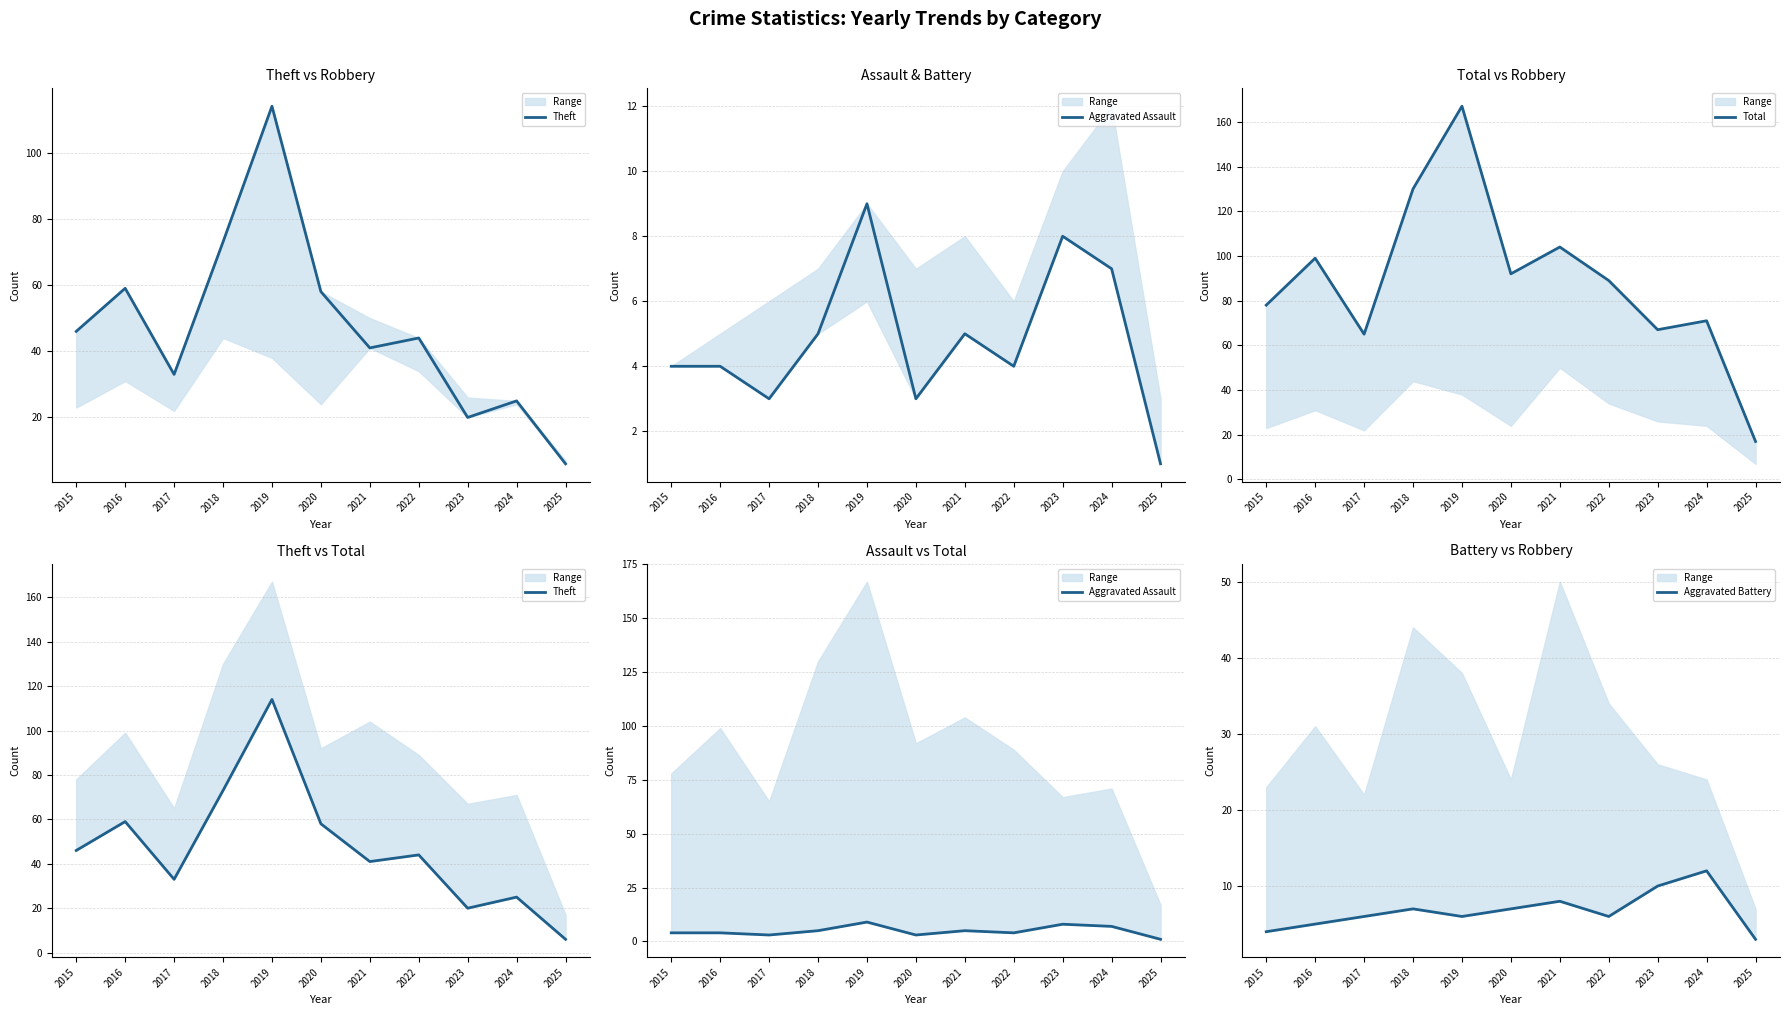

What is the spread (max minus min) of values at 2019?

161